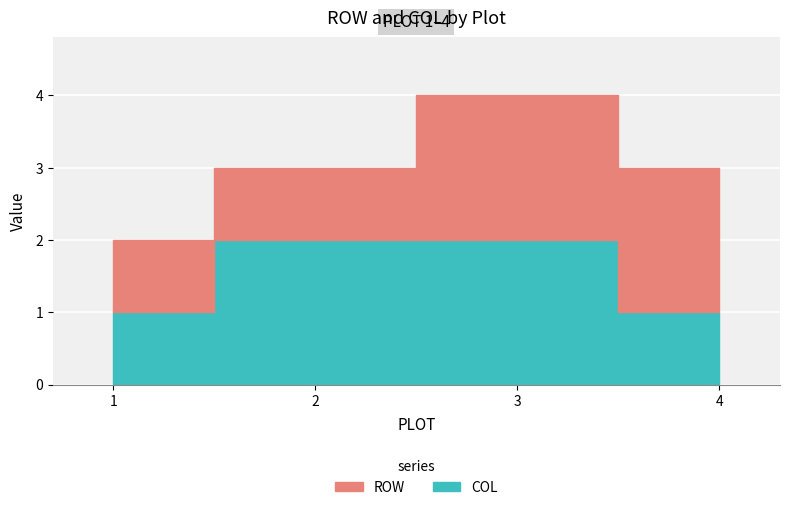

At which label is ROW closest to 1?

1